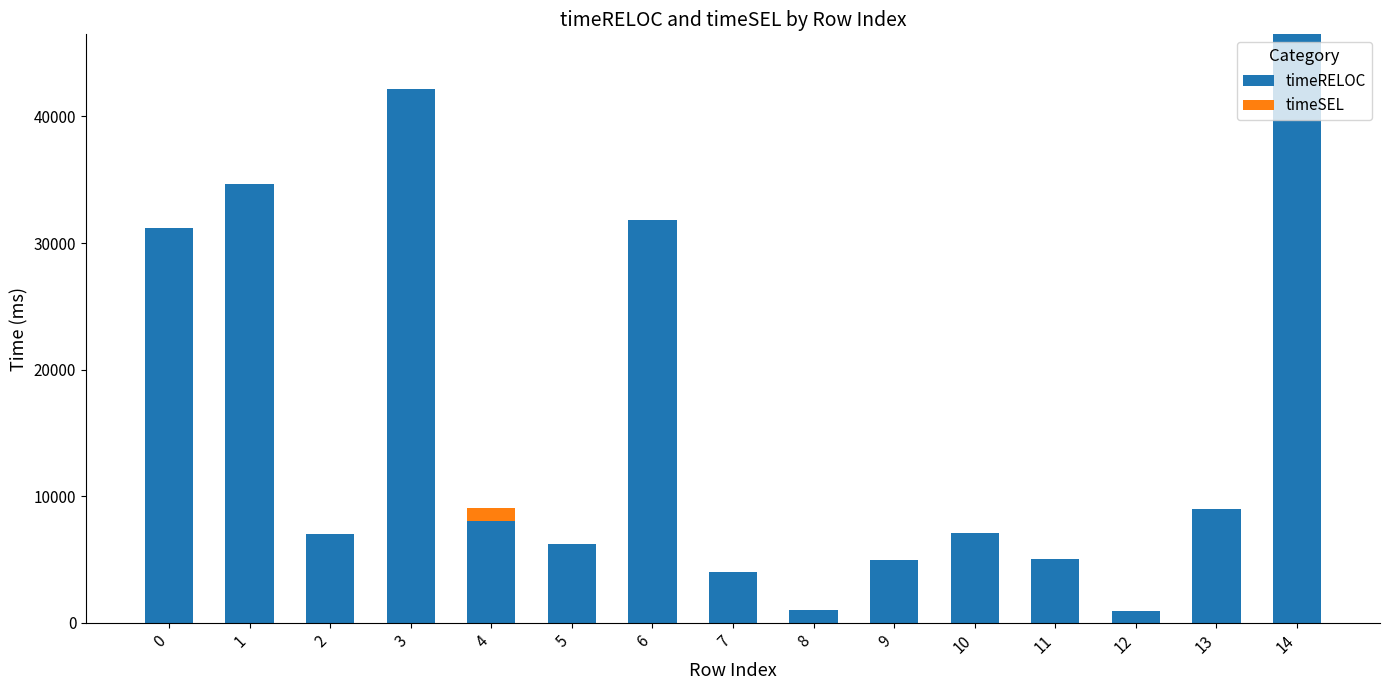

What is the highest value of the timeRELOC series?

46493